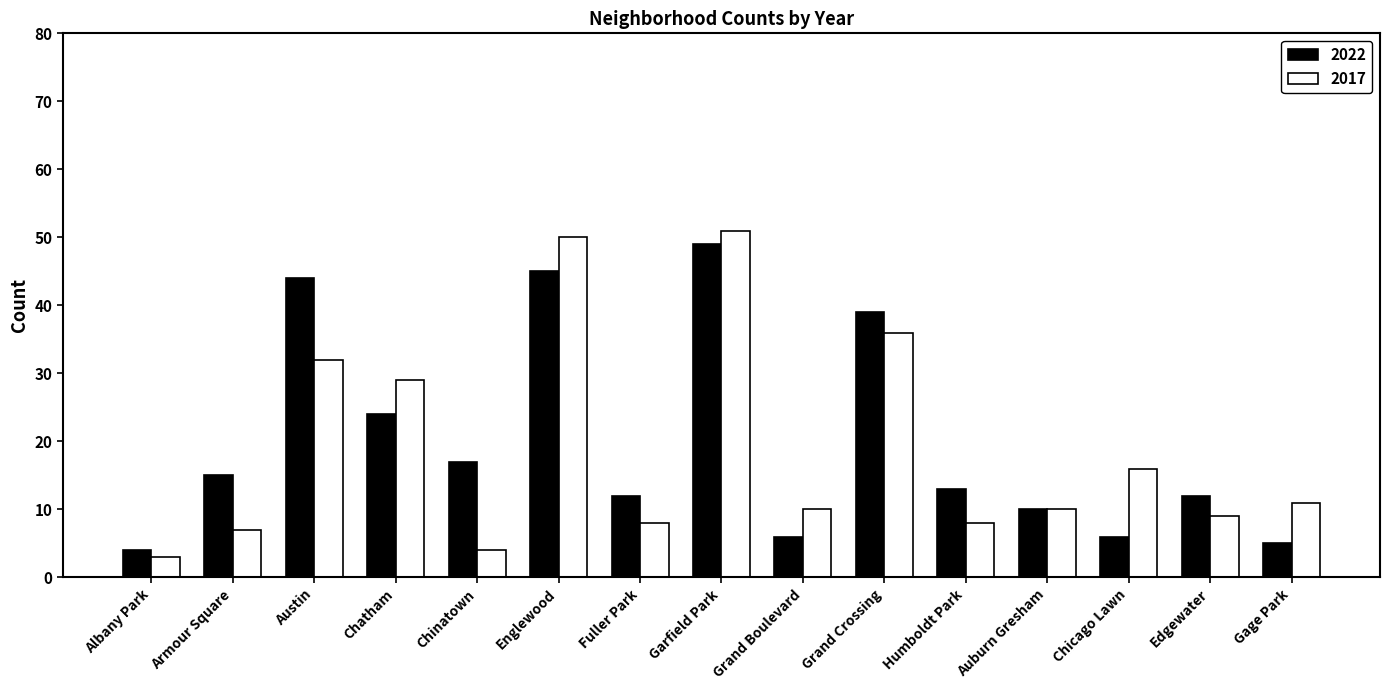

Reading left to right, what are all the values shown in this chart?

2022: Albany Park=4	Armour Square=15	Austin=44	Chatham=24	Chinatown=17	Englewood=45	Fuller Park=12	Garfield Park=49	Grand Boulevard=6	Grand Crossing=39	Humboldt Park=13	Auburn Gresham=10	Chicago Lawn=6	Edgewater=12	Gage Park=5
2017: Albany Park=3	Armour Square=7	Austin=32	Chatham=29	Chinatown=4	Englewood=50	Fuller Park=8	Garfield Park=51	Grand Boulevard=10	Grand Crossing=36	Humboldt Park=8	Auburn Gresham=10	Chicago Lawn=16	Edgewater=9	Gage Park=11